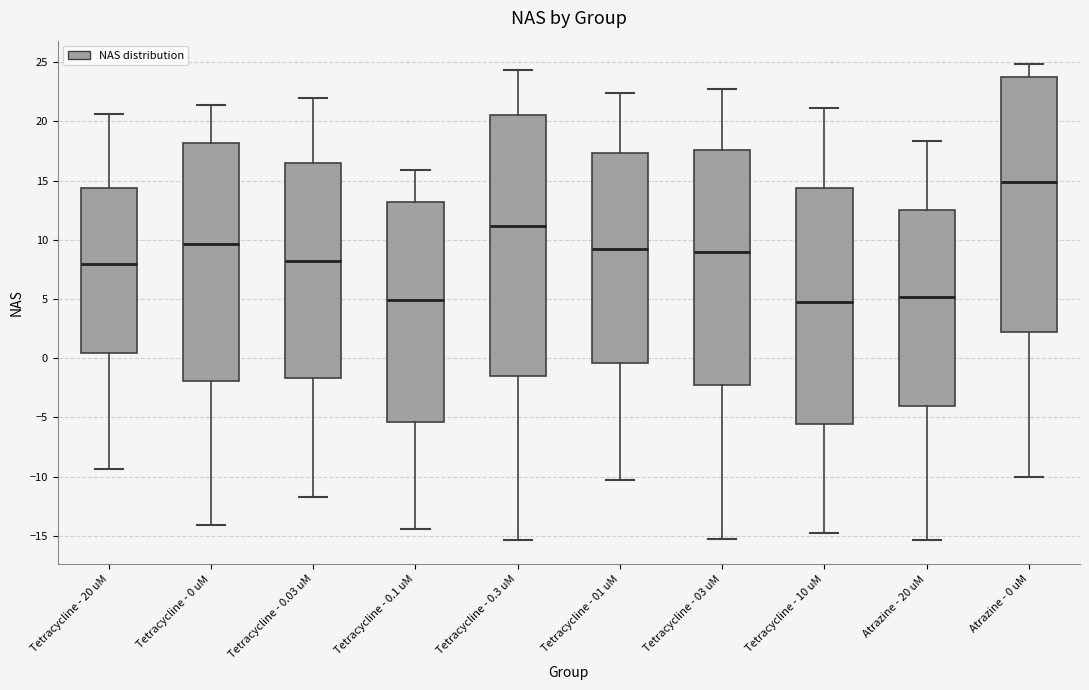

Where does the median line of the box for Tetracycline - 0.03 uM sit on the y-axis? The values are not printed on the chart, so give them approximately, as read against the axis.

8.0